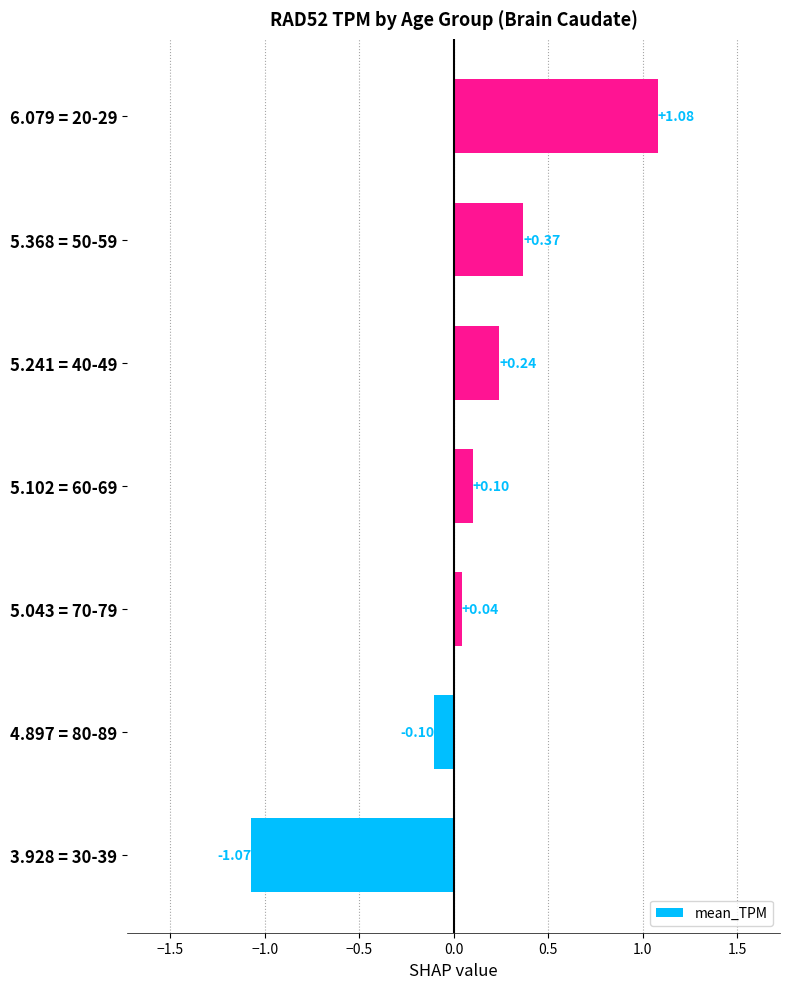

What is the difference between the values at 6.079 = 20-29 and 3.928 = 30-39?

2.2